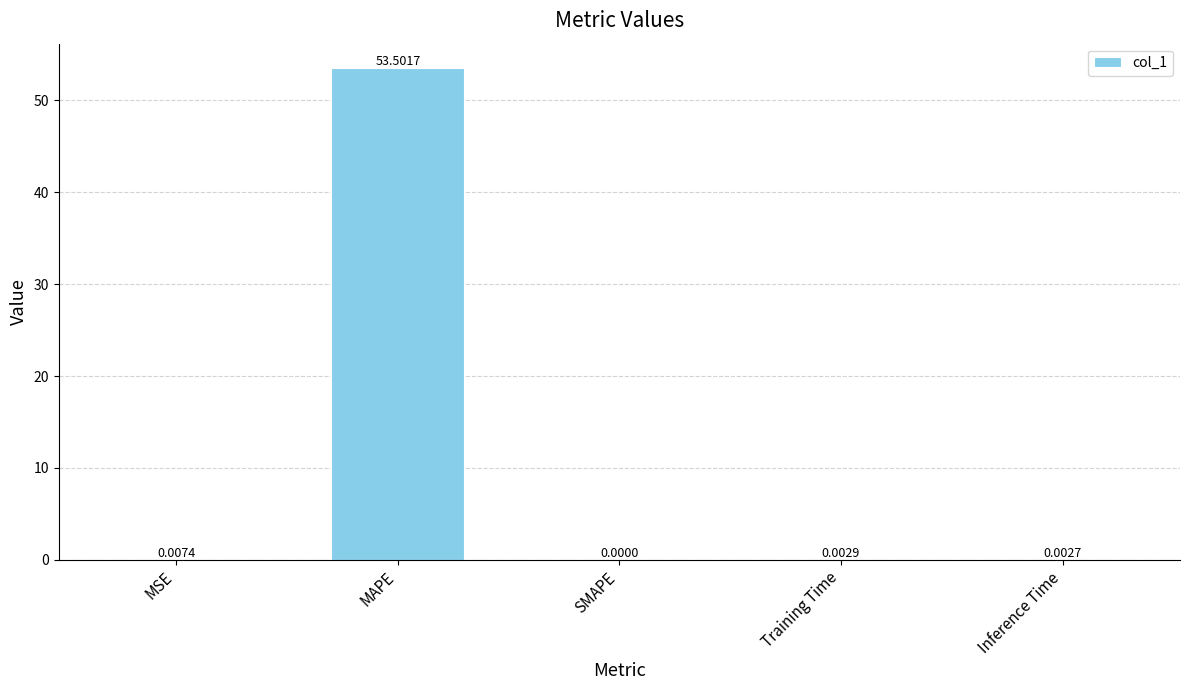

At which label is the value closest to 26?

MSE